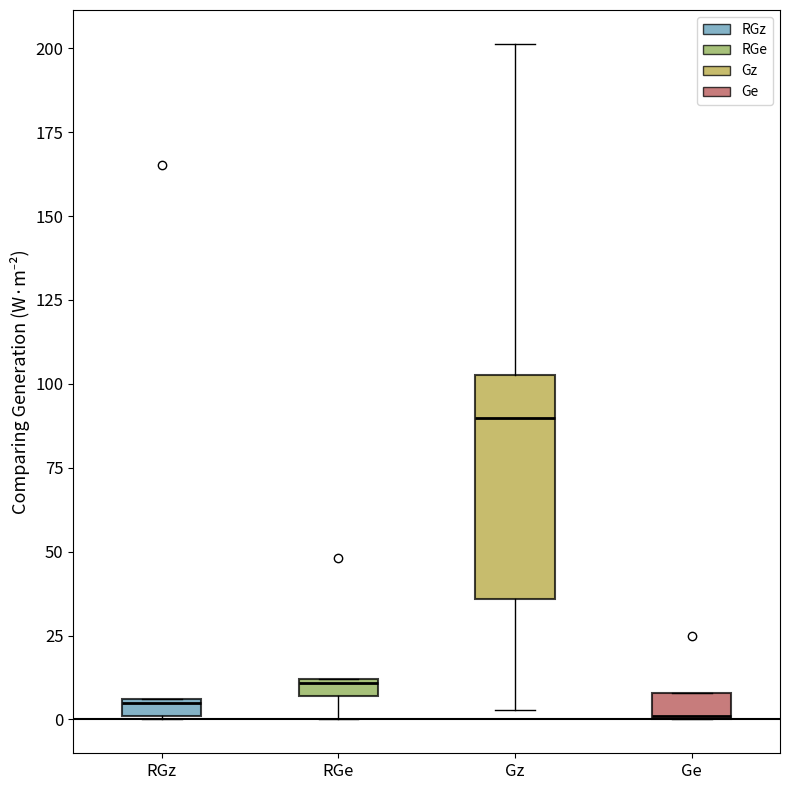

Which box has the highest median line?

Gz